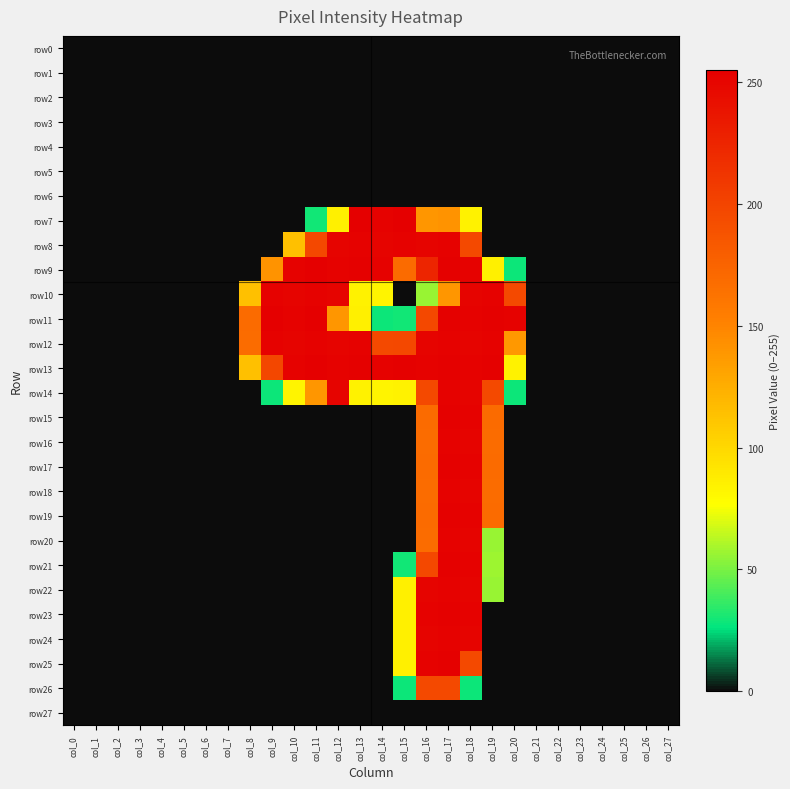

At col_18, list the series in order from smallest to largest.

row0, row1, row2, row3, row4, row5, row6, row27, row26, row7, row8, row25, row10, row12, row14, row16, row18, row20, row22, row24, row9, row11, row13, row15, row17, row19, row21, row23